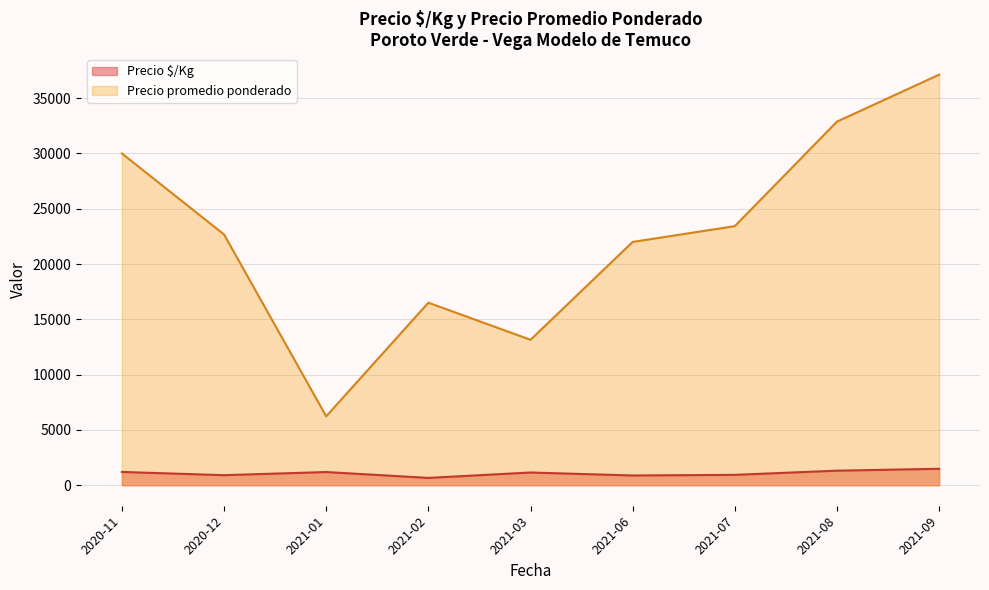

Which series has the widest spread of values?

Precio promedio ponderado